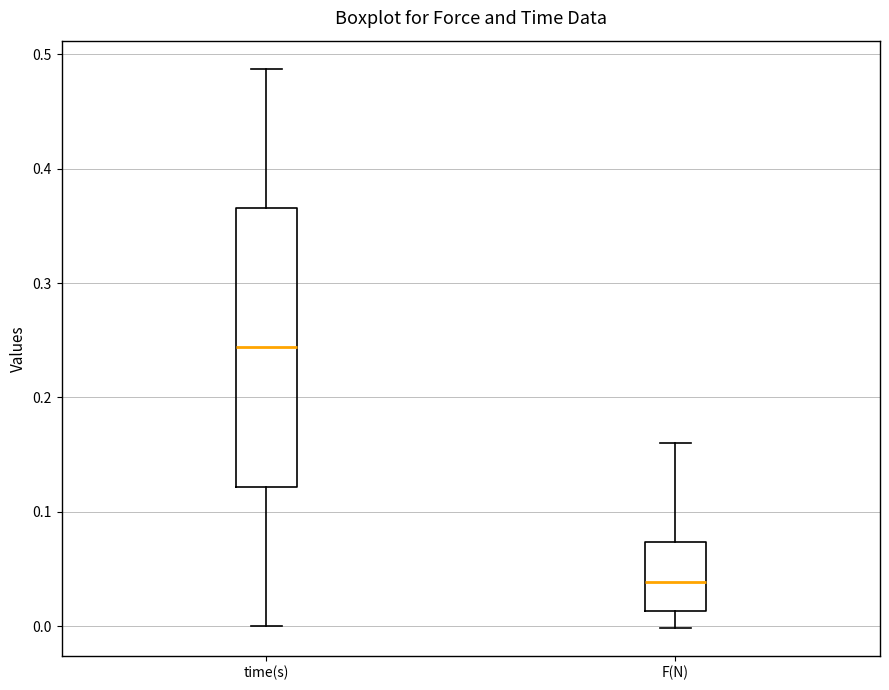

Where does the lower whisker of the box for F(N) end on the y-axis? The values are not printed on the chart, so give them approximately, as read against the axis.

0.00